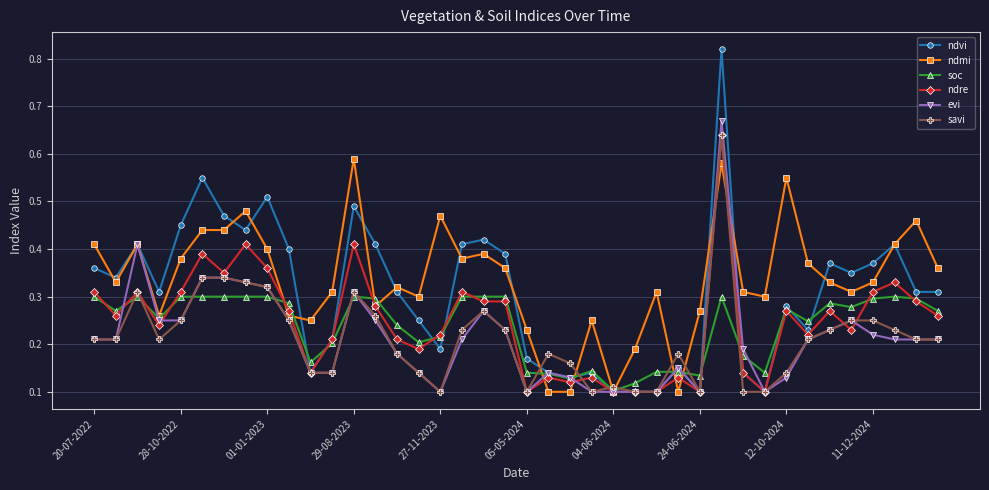

At how many categories does at least one series exceed 0?

40